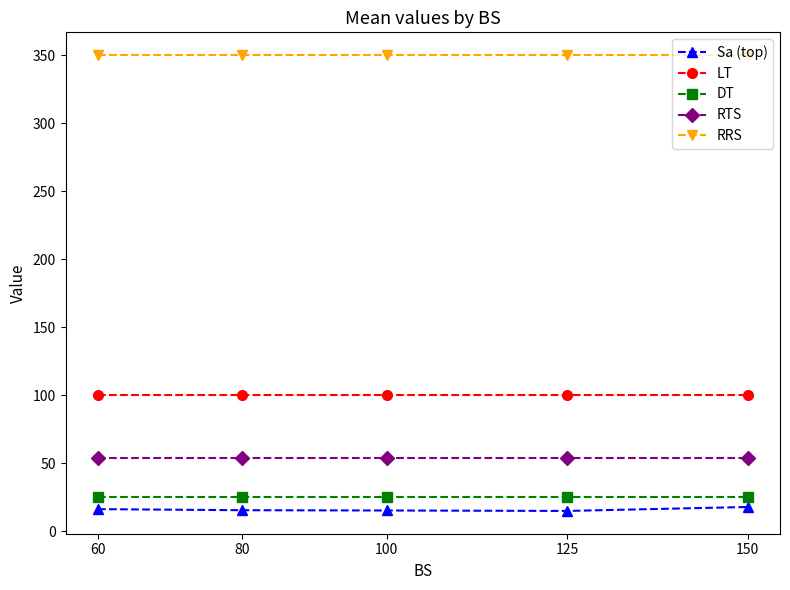

What is the difference between the maximum and minimum values in the Sa (top) series?

2.9